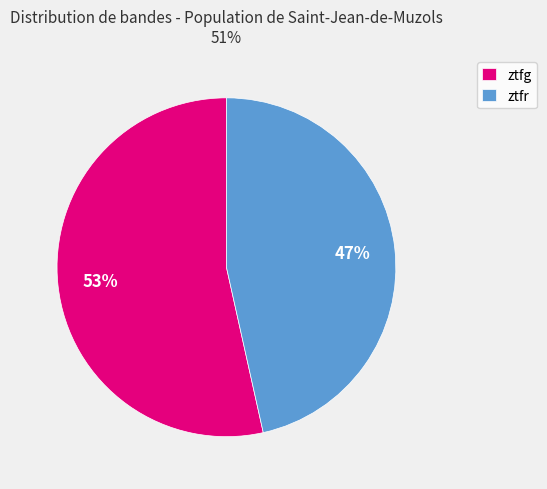

Which slice is the largest?

ztfg